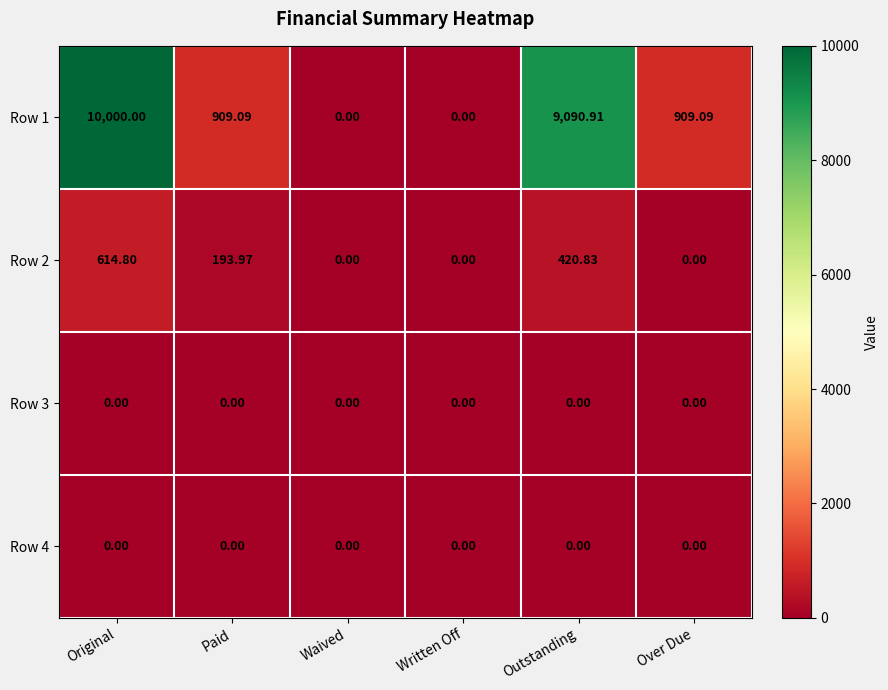

Which category has the highest value across all series?

Original